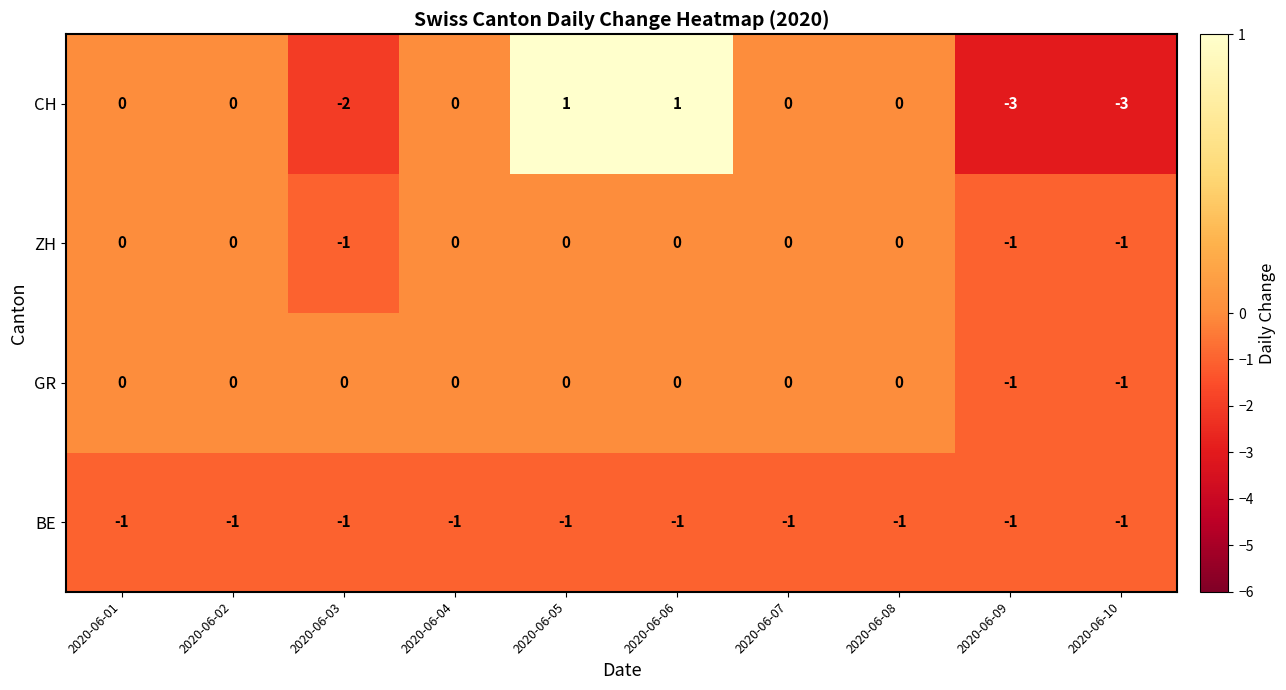

What is the total value across all series at 2020-06-03?

-4